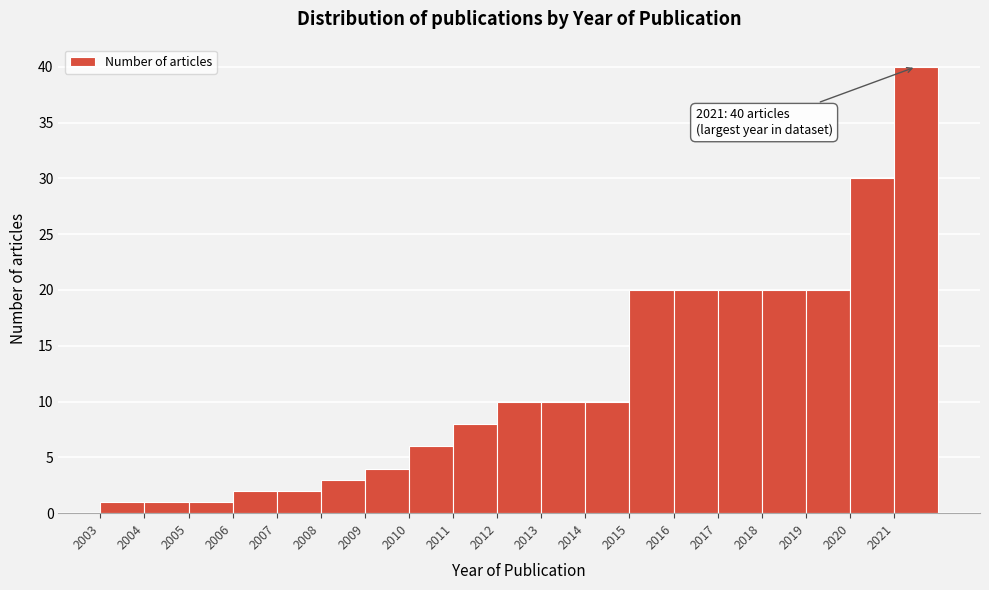

Which range on the x-axis has the tallest bar?

2021 to 2022